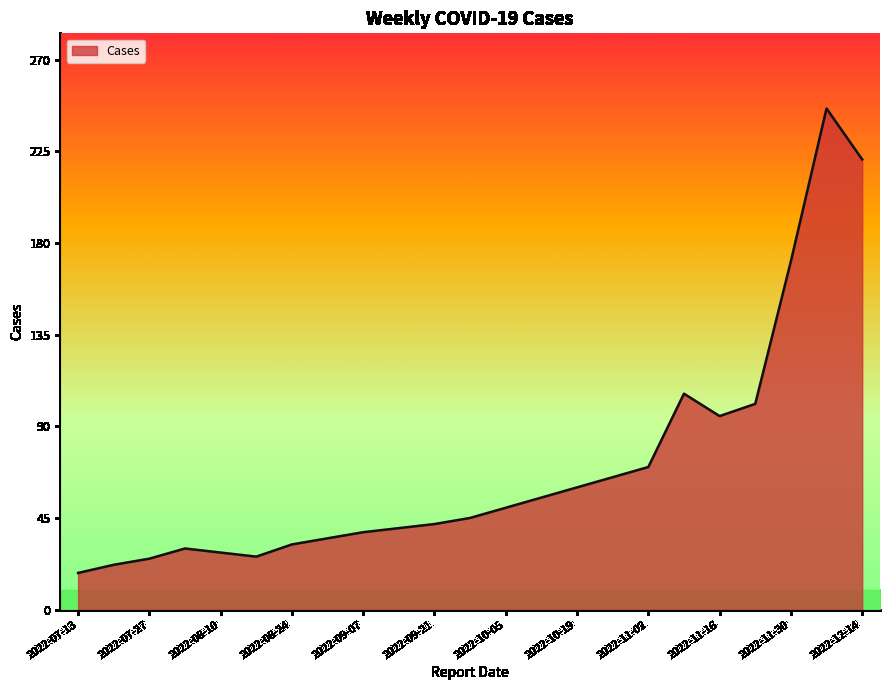

What is the maximum value shown in the chart?

246